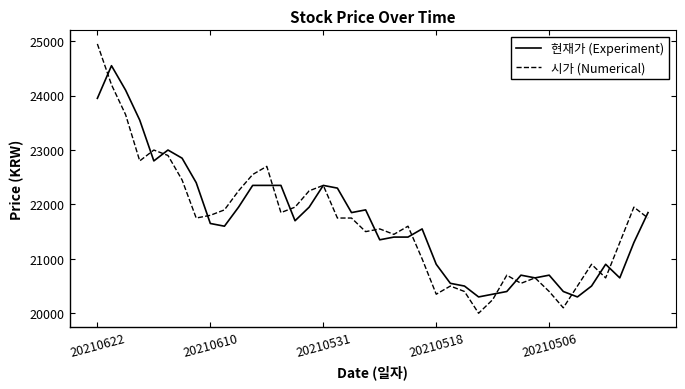

Which series has the widest spread of values?

시가 (Numerical)